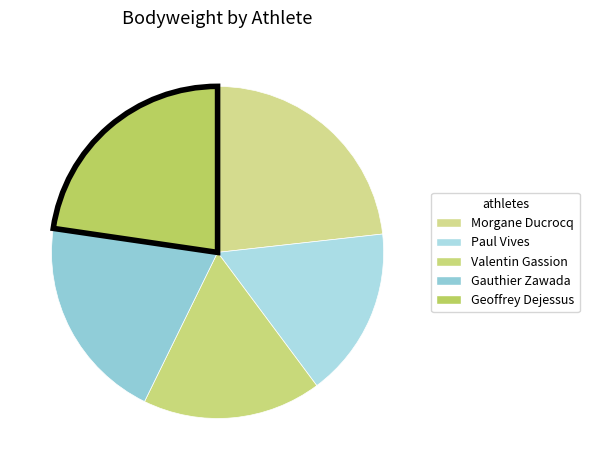

What is the smallest slice in the pie chart?

Paul Vives